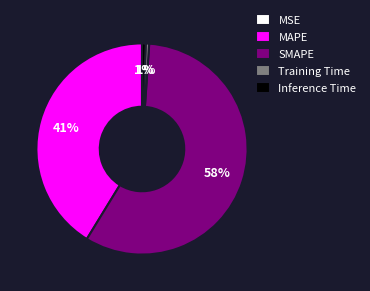

What is the largest slice in the pie chart?

SMAPE